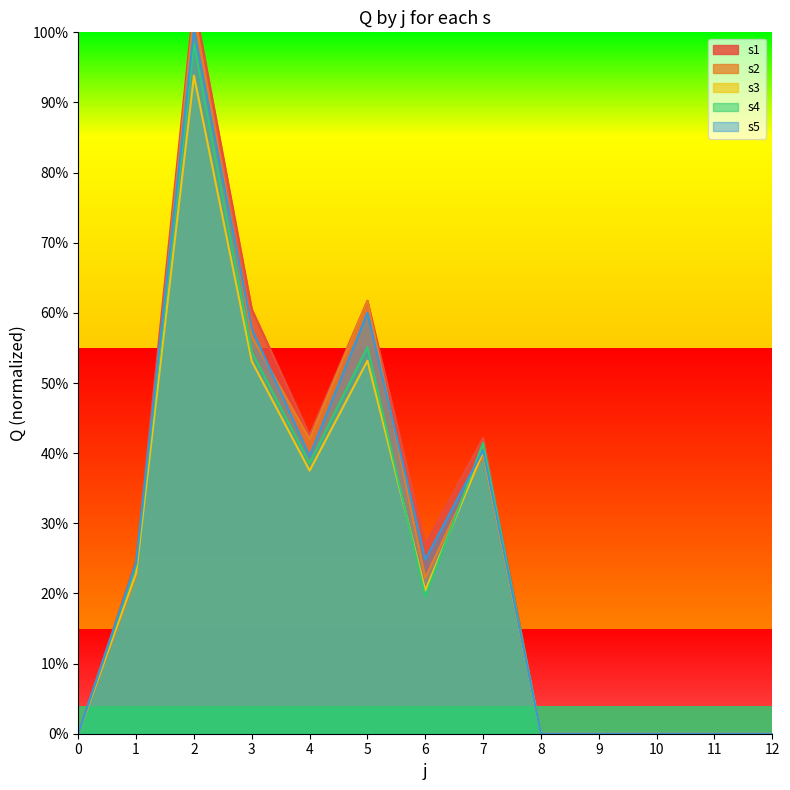

Where is the first local minimum for s5?

4